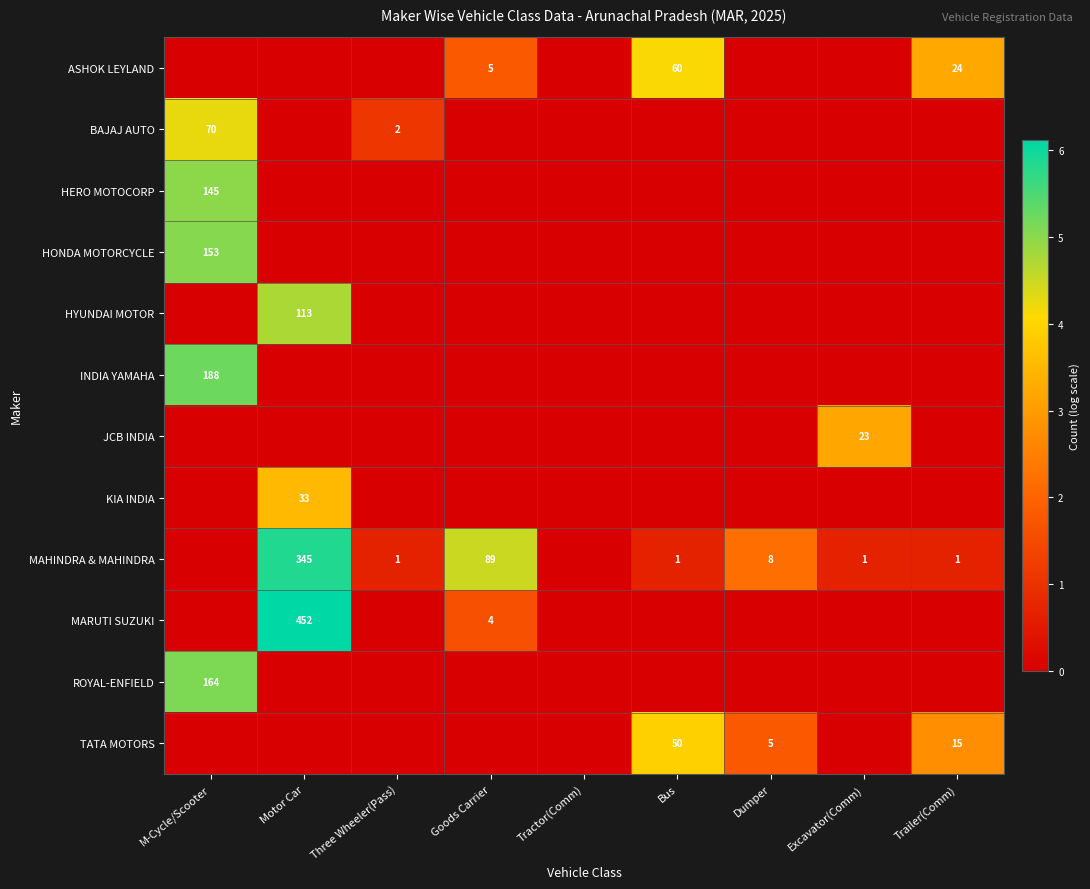

True or false: MAHINDRA & MAHINDRA has a value of 1 at Three Wheeler(Pass).

True